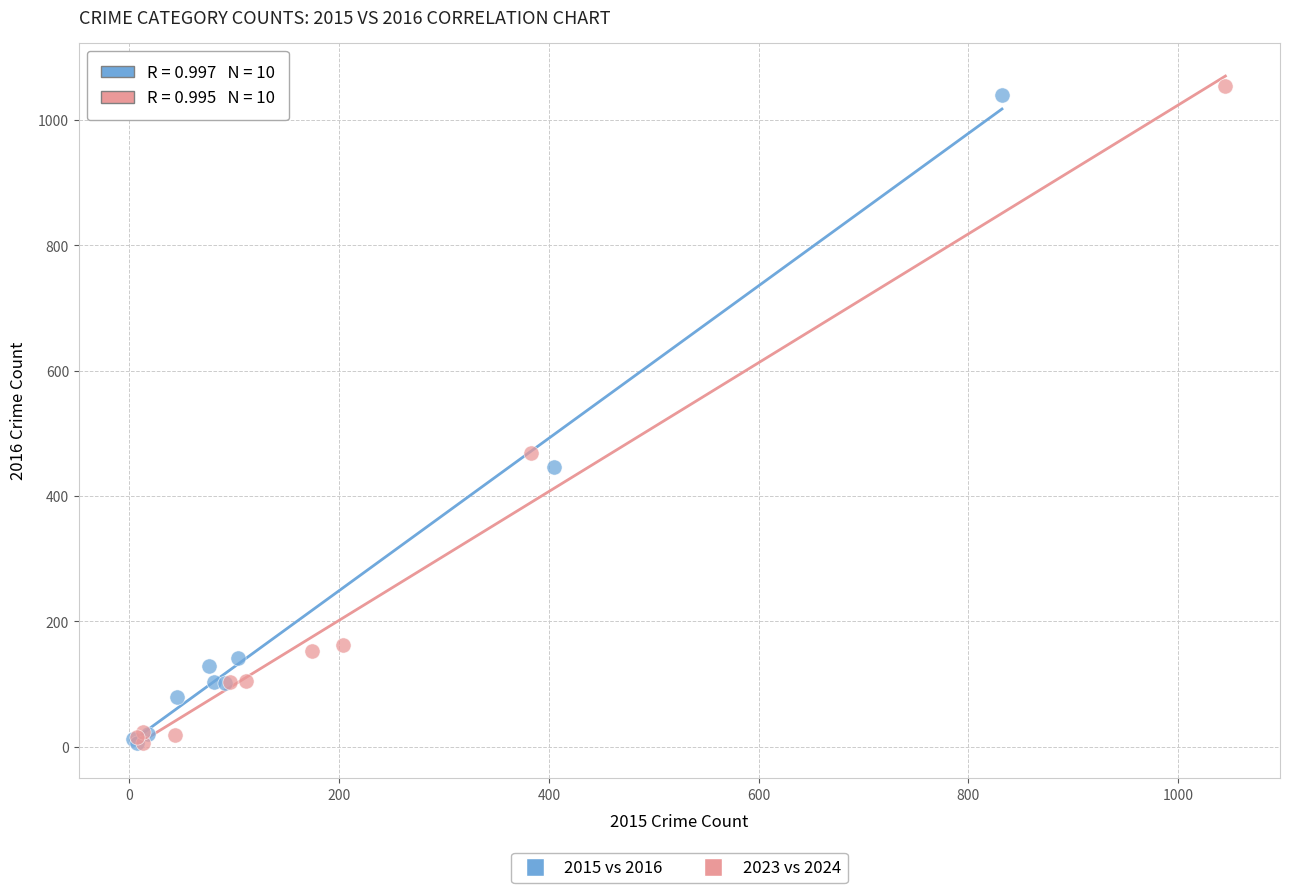

Which series has the widest spread of Y values?

2023 vs 2024